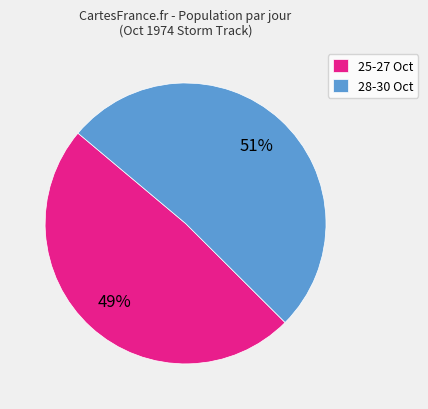

How many segments does this pie chart have?

2